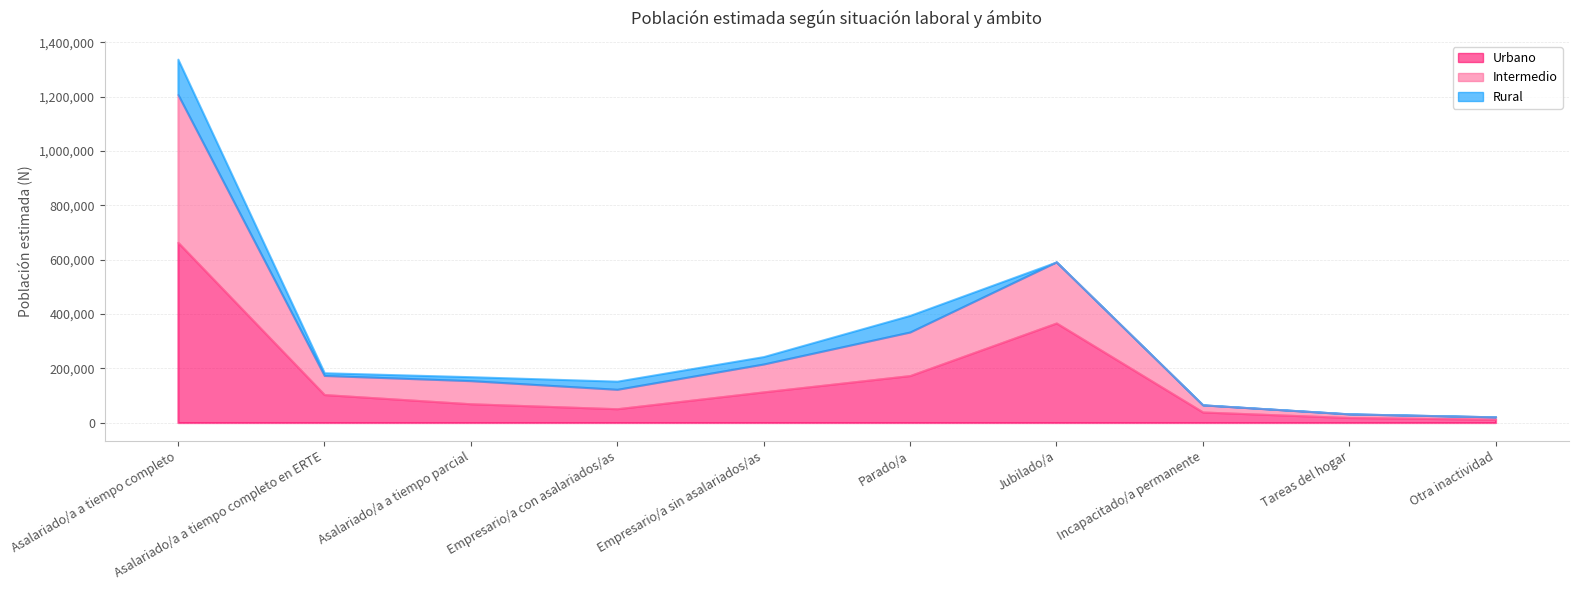

At Incapacitado/a permanente, list the series in order from largest to smallest.

Urbano, Intermedio, Rural